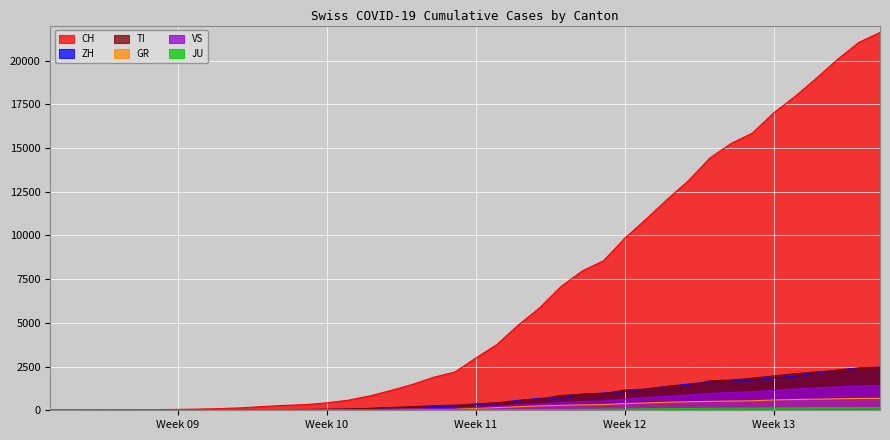

What are all the series names shown in the legend?

CH, ZH, TI, GR, VS, JU